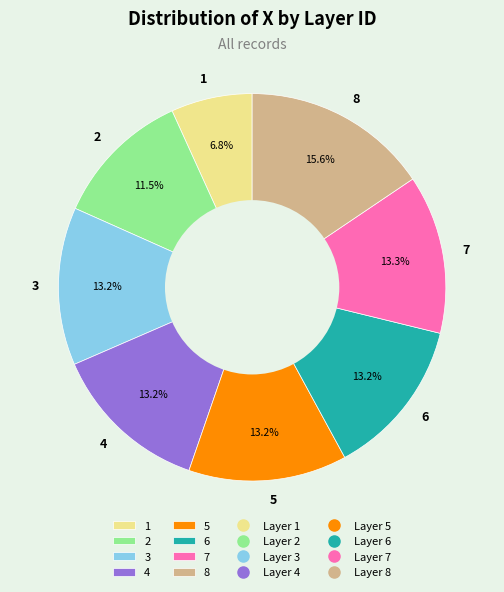

The 2 slice represents 1% of the pie. True or false?

False